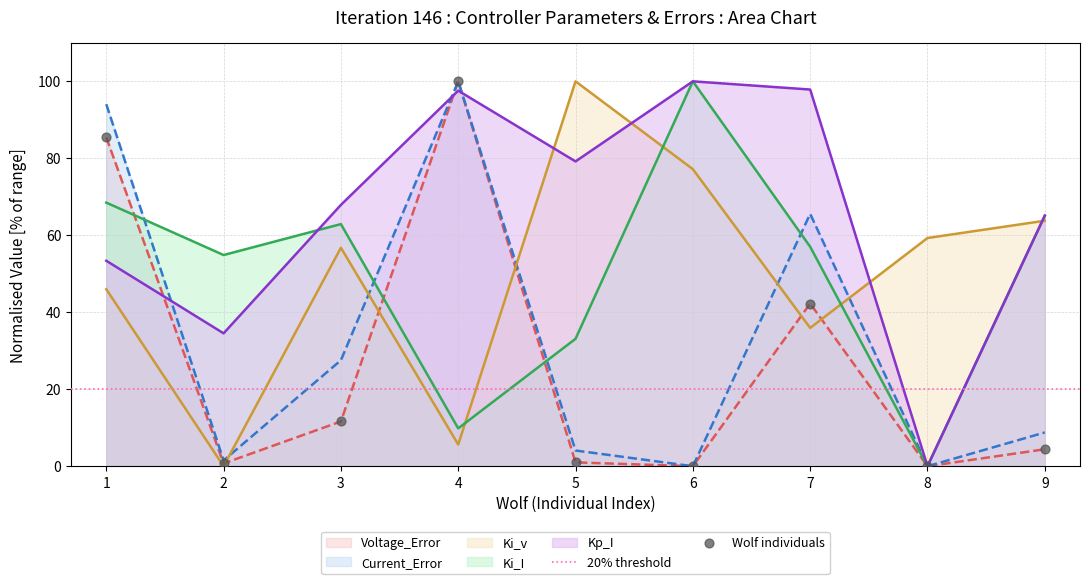

Is the value of Kp_I at 9 greater than the value of Voltage_Error at 8?

Yes